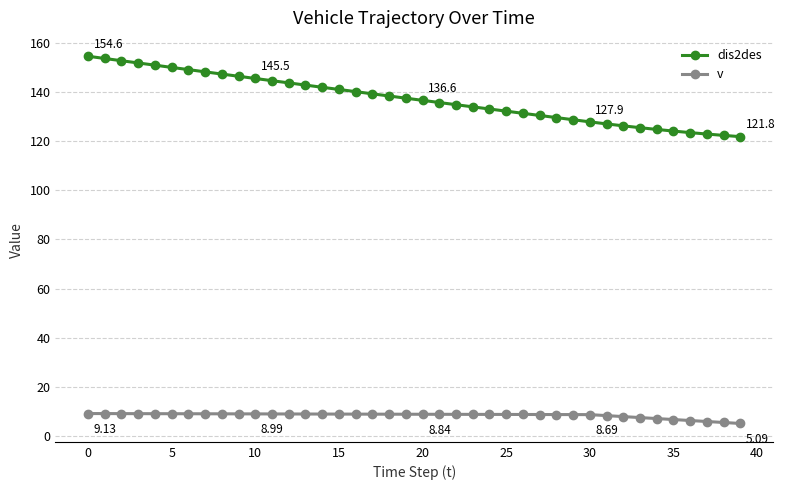

Does the chart display data point markers on the line(s)?

Yes